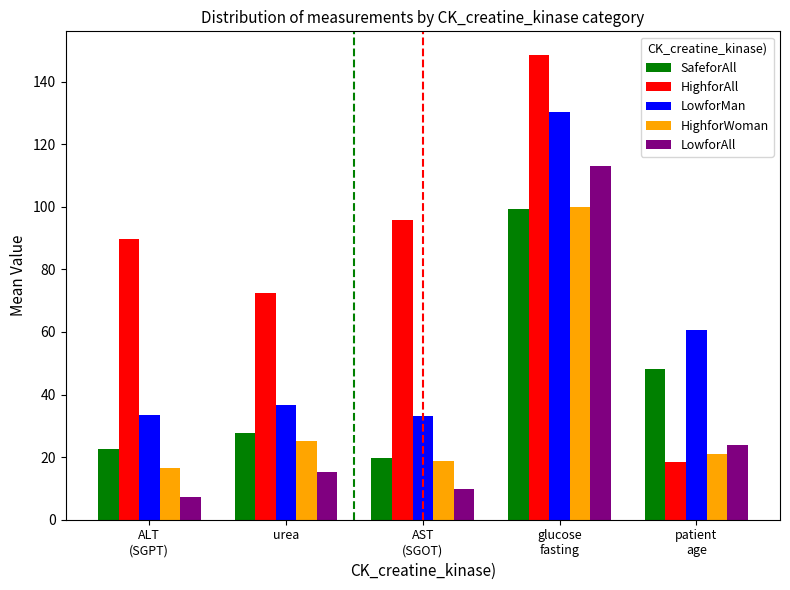

What is the sum of all HighforWoman values?

181.5